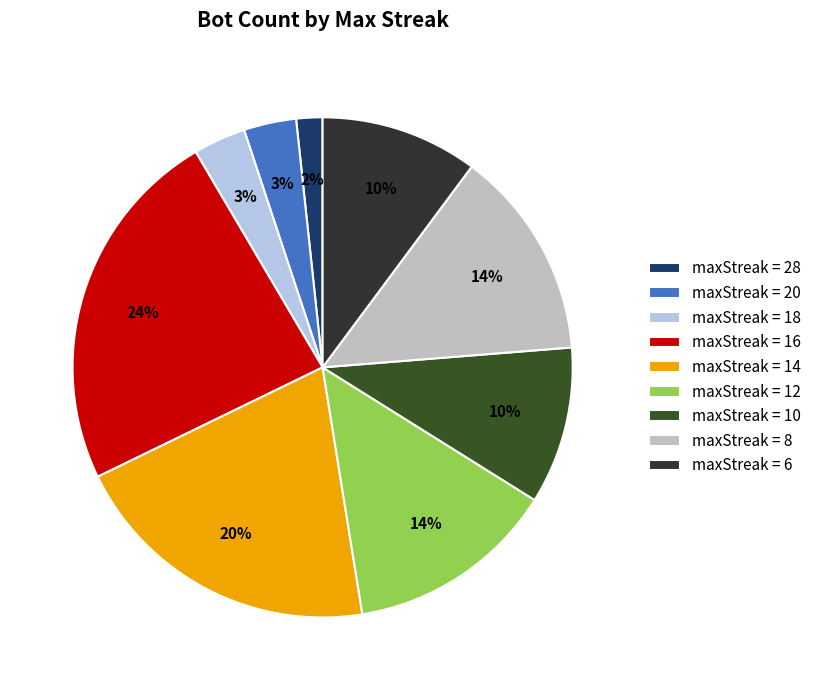

Is there any slice that represents more than half of the pie?

No